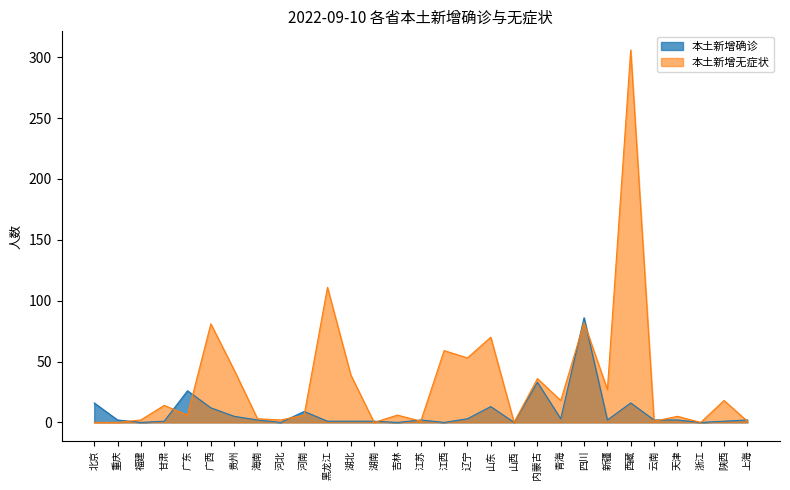

Where is the first local maximum for 本土新增确诊?

广东